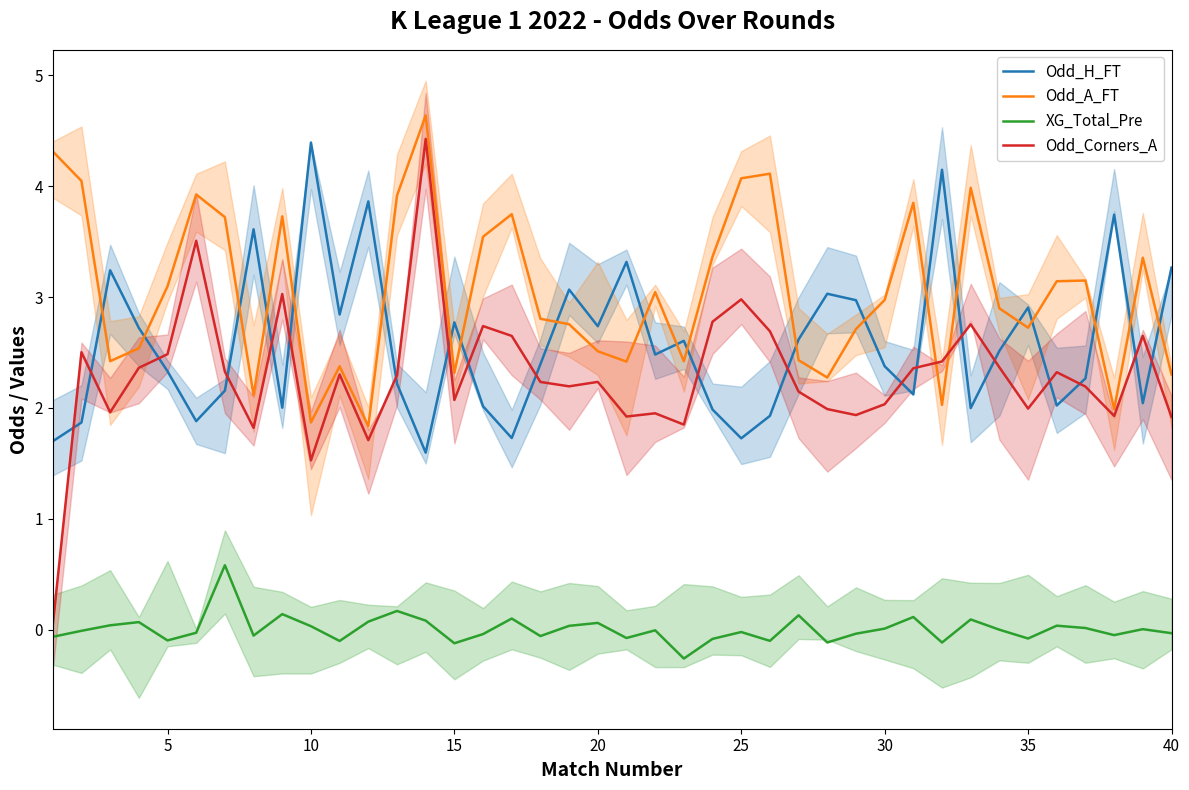

What is the lowest value of the XG_Total_Pre series?

-0.3